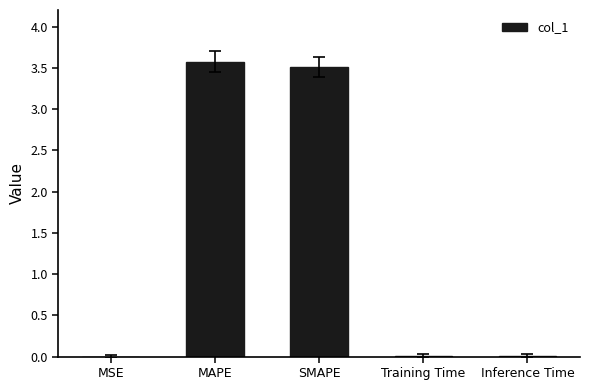

What is the approximate value at SMAPE?

3.5